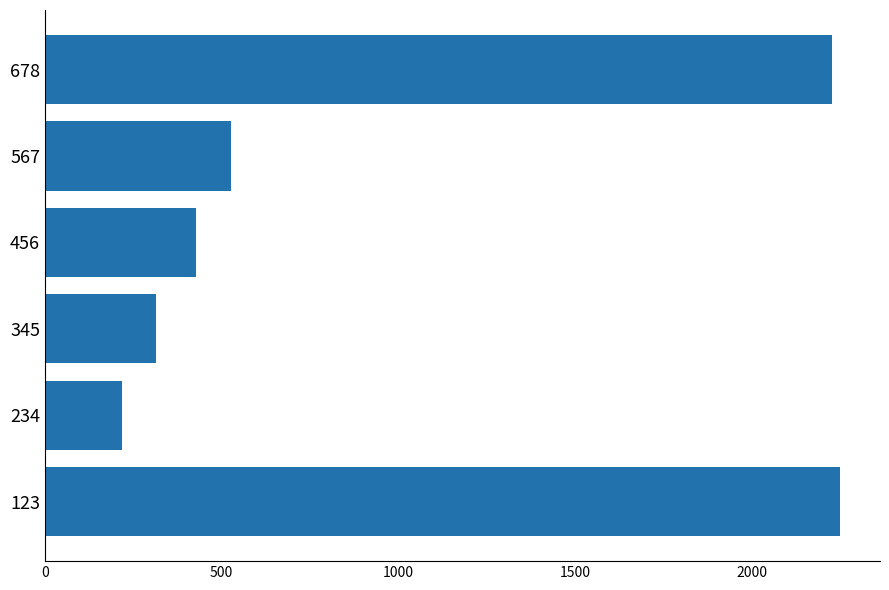

How many categories are shown in the chart?

6